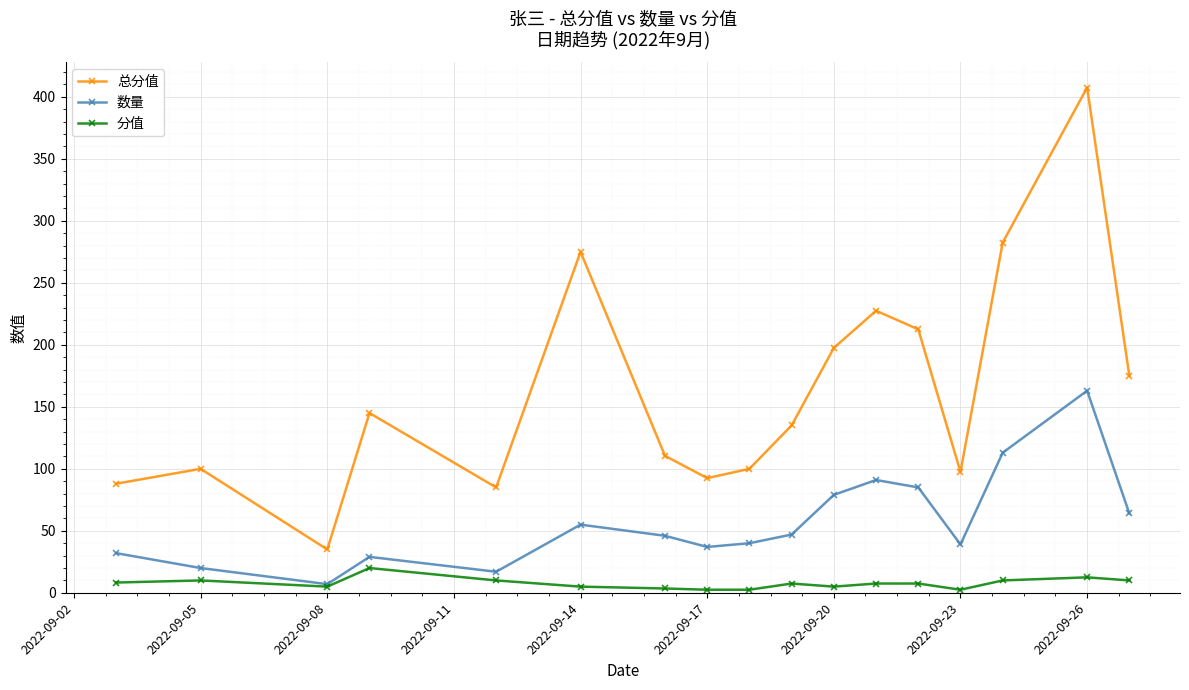

Does the chart have visible grid lines?

Yes